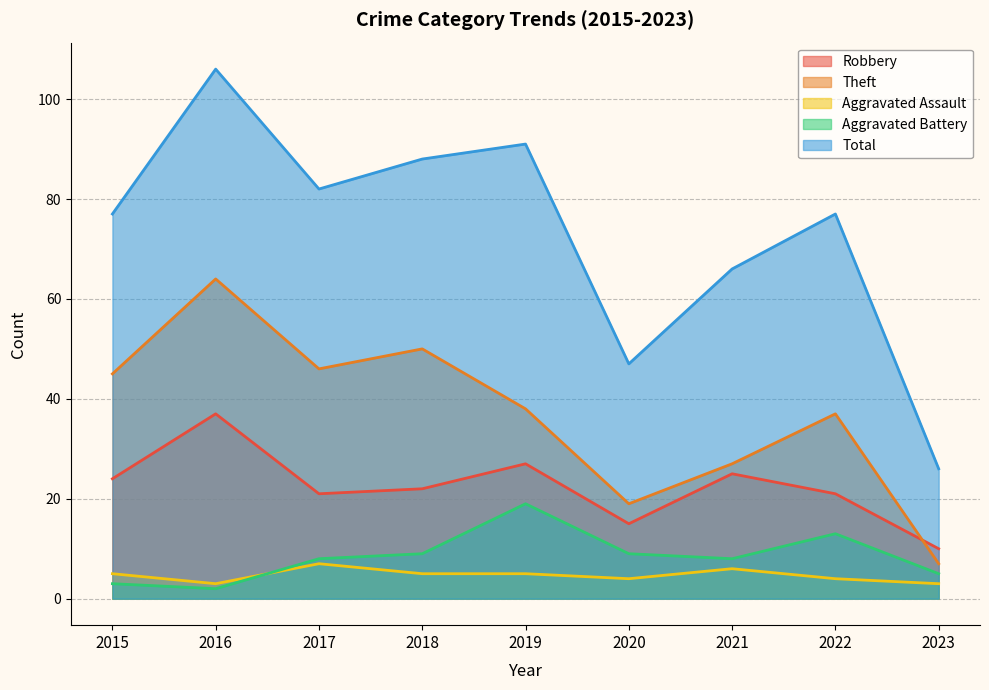

True or false: Robbery and Aggravated Battery cross at least once.

False